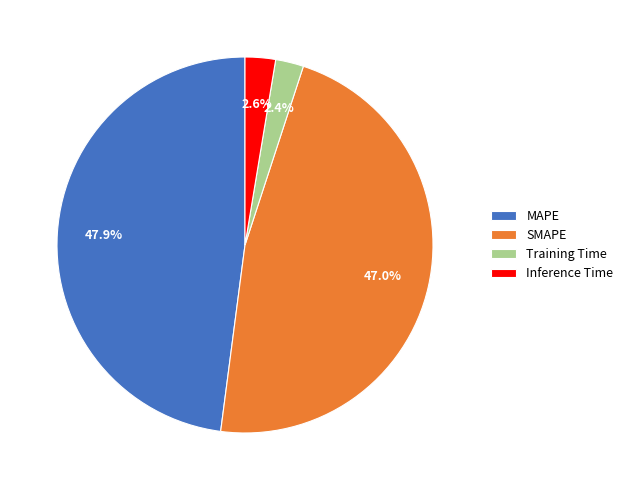

To the nearest percent, what is the average slice percentage?

25%